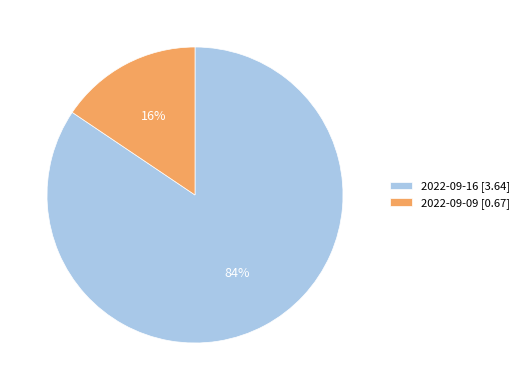

To the nearest percent, what percentage of the pie is 2022-09-16?

84%